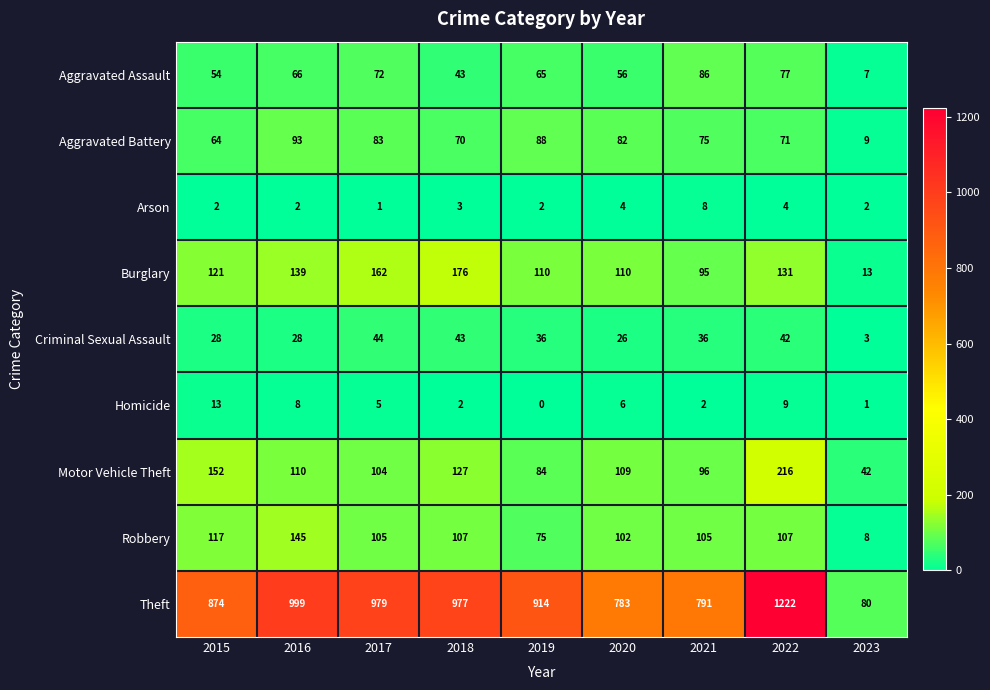

Which series has the widest spread of values?

Theft